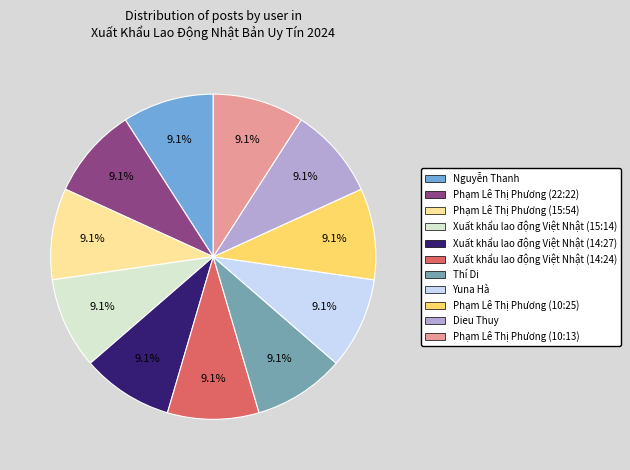

True or false: Xuất khẩu lao động Việt Nhật (14:27) accounts for 22% of the total.

False